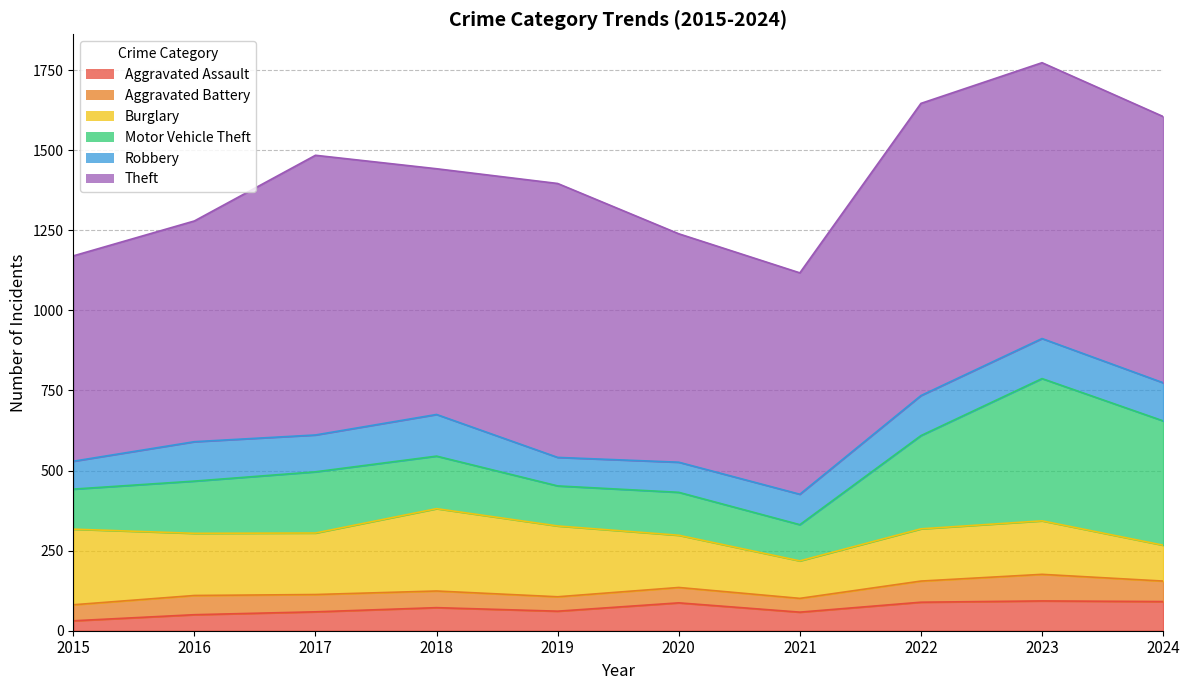

The Theft series shows 861 at 2023. True or false?

True